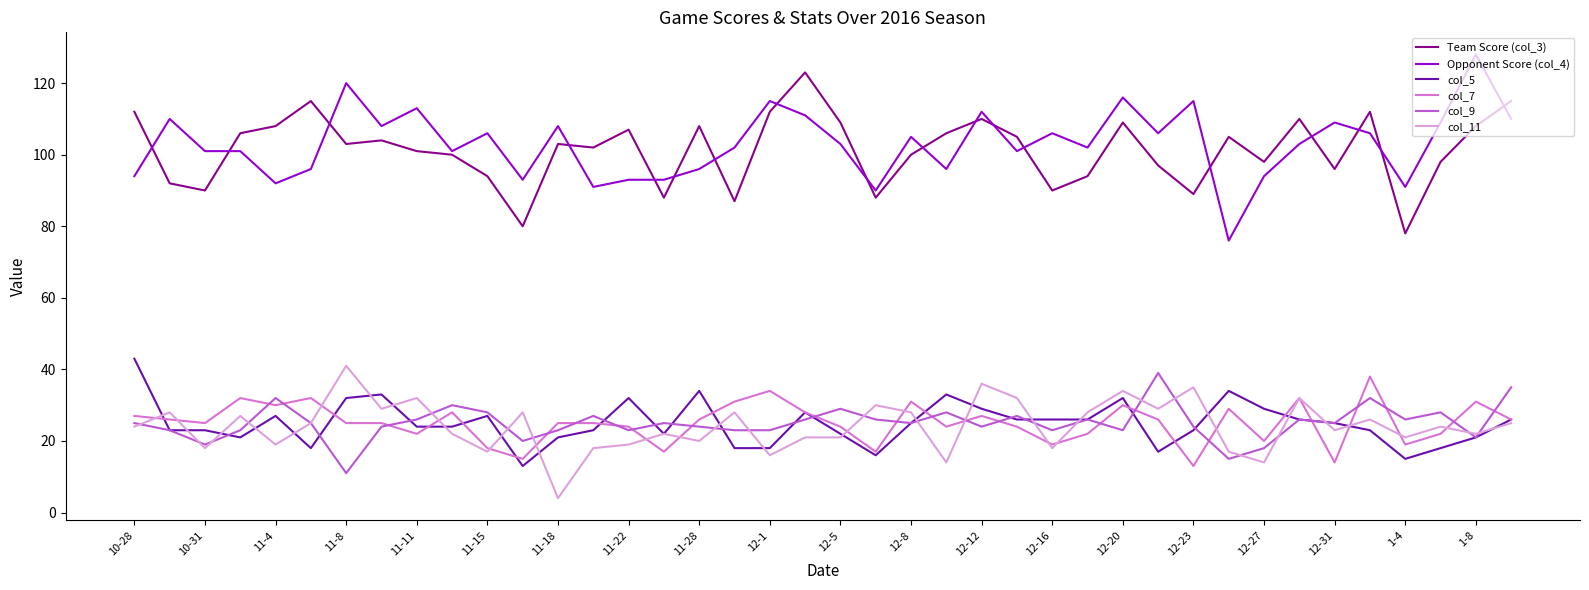

Reading right to left, list all the values displayed in this chart.

Team Score (col_3): 115	108	98	78	112	96	110	98	105	89	97	109	94	90	105	110	106	100	88	109	123	112	87	108	88	107	102	103	80	94	100	101	104	103	115	108	106	90	92	112
Opponent Score (col_4): 110	128	109	91	106	109	103	94	76	115	106	116	102	106	101	112	96	105	90	103	111	115	102	96	93	93	91	108	93	106	101	113	108	120	96	92	101	101	110	94
col_5: 26	21	18	15	23	25	26	29	34	23	17	32	26	26	26	29	33	25	16	22	28	18	18	34	22	32	23	21	13	27	24	24	33	32	18	27	21	23	23	43
col_7: 26	31	22	19	38	14	32	20	29	13	26	30	22	19	24	27	24	31	17	24	28	34	31	26	17	24	25	25	15	18	28	22	25	25	32	30	32	25	26	27
col_9: 35	21	28	26	32	25	26	18	15	24	39	23	26	23	27	24	28	25	26	29	26	23	23	24	25	23	27	23	20	28	30	26	24	11	25	32	23	19	23	25
col_11: 25	22	24	21	26	23	32	14	17	35	29	34	28	18	32	36	14	28	30	21	21	16	28	20	22	19	18	4	28	17	22	32	29	41	25	19	27	18	28	24